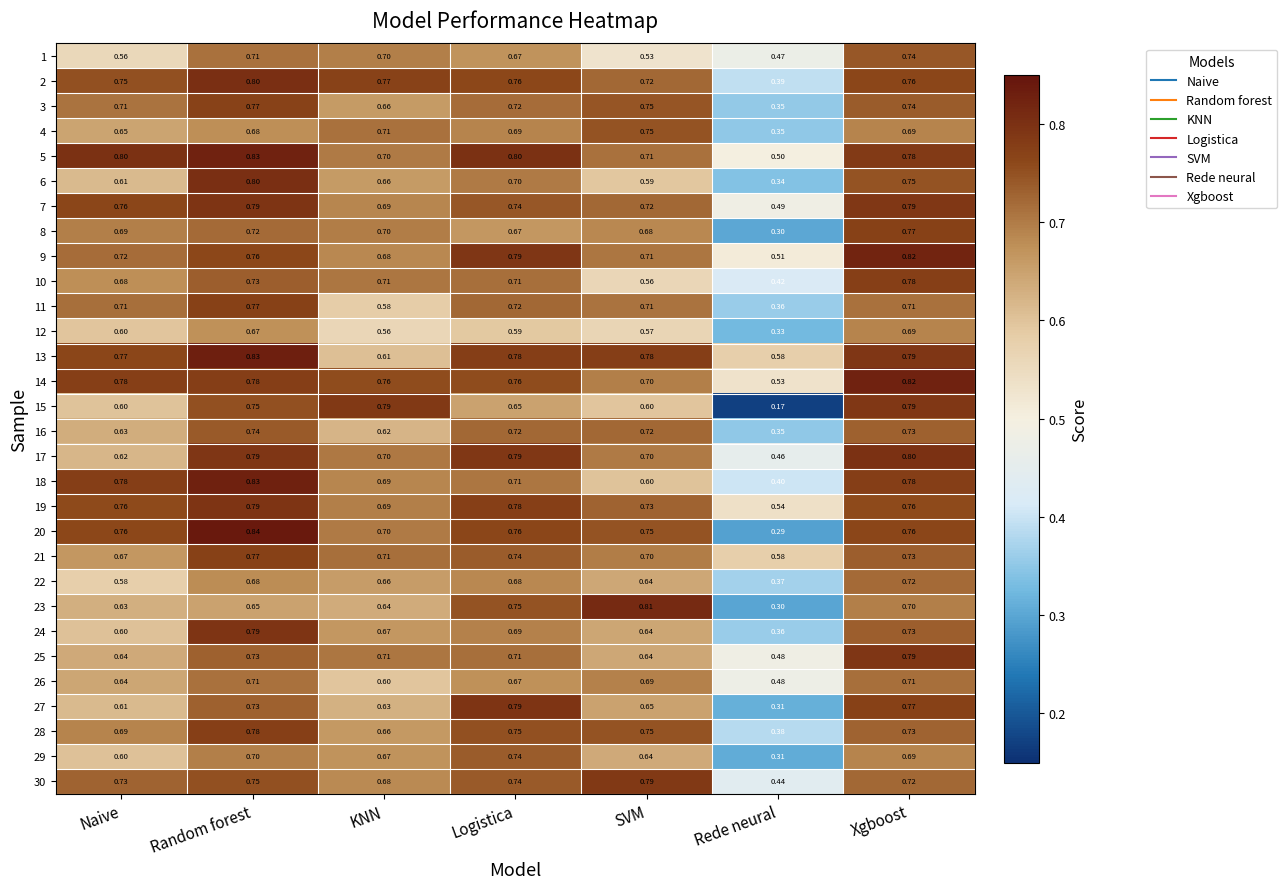

Which series has the widest spread of values?

15